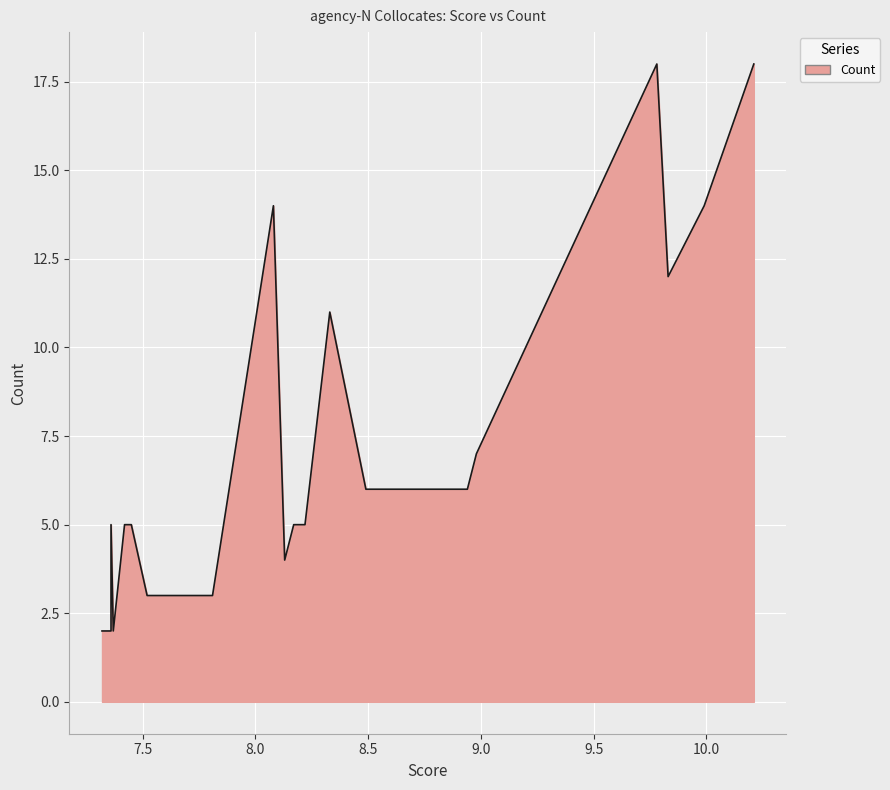

List the labels in order of value, smallest first.

7.37, 7.36, 7.32, 7.81, 7.52, 8.13, 8.22, 8.17, 7.45, 7.42, 7.36, 8.94, 8.49, 8.98, 8.33, 9.83, 9.99, 8.08, 10.21, 9.78